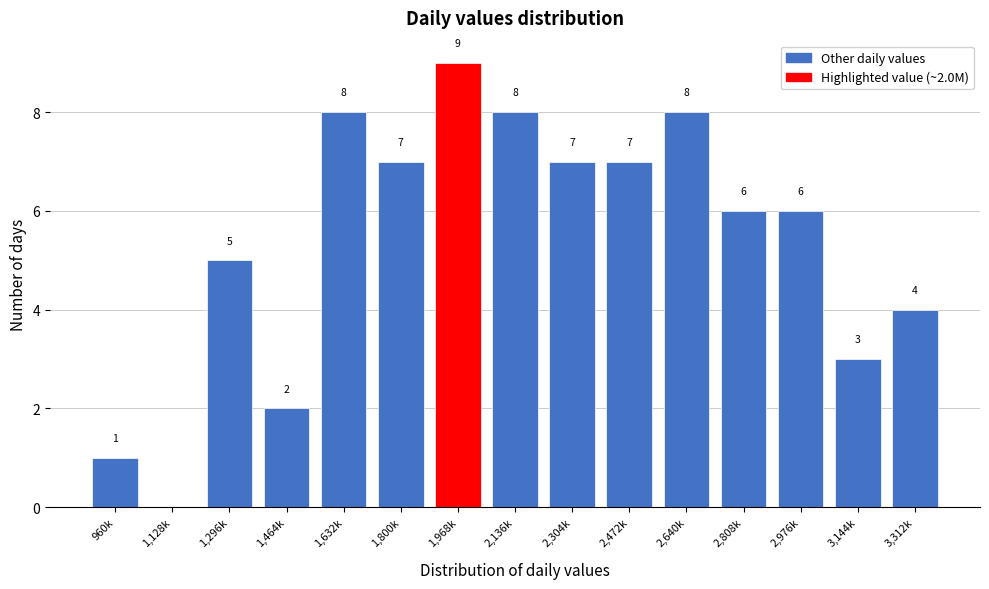

Reading left to right, extract all data points from this chart.

960k=1	1,128k=0	1,296k=5	1,464k=2	1,632k=8	1,800k=7	1,968k=9	2,136k=8	2,304k=7	2,472k=7	2,640k=8	2,808k=6	2,976k=6	3,144k=3	3,312k=4